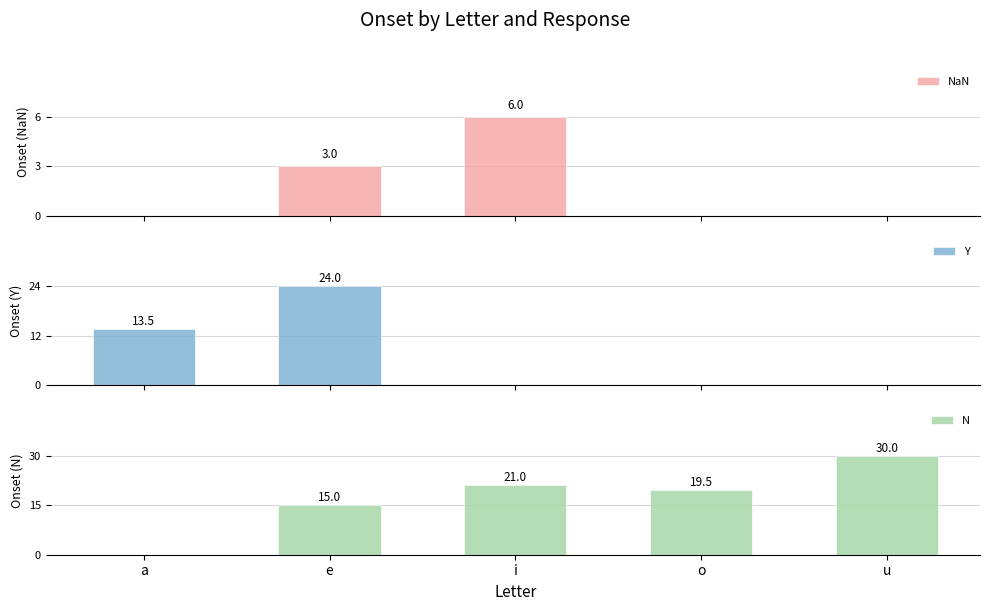

What is the highest value of the NaN series?

6